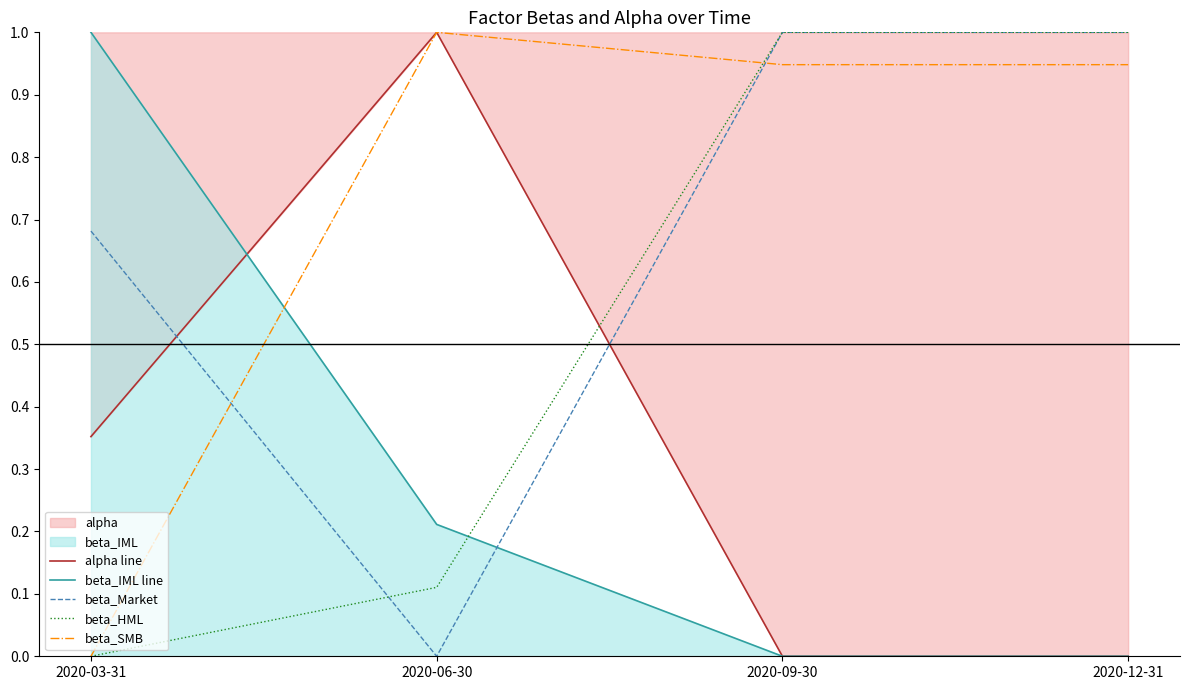

True or false: alpha line has a value of -0.6 at 2020-12-31.

False